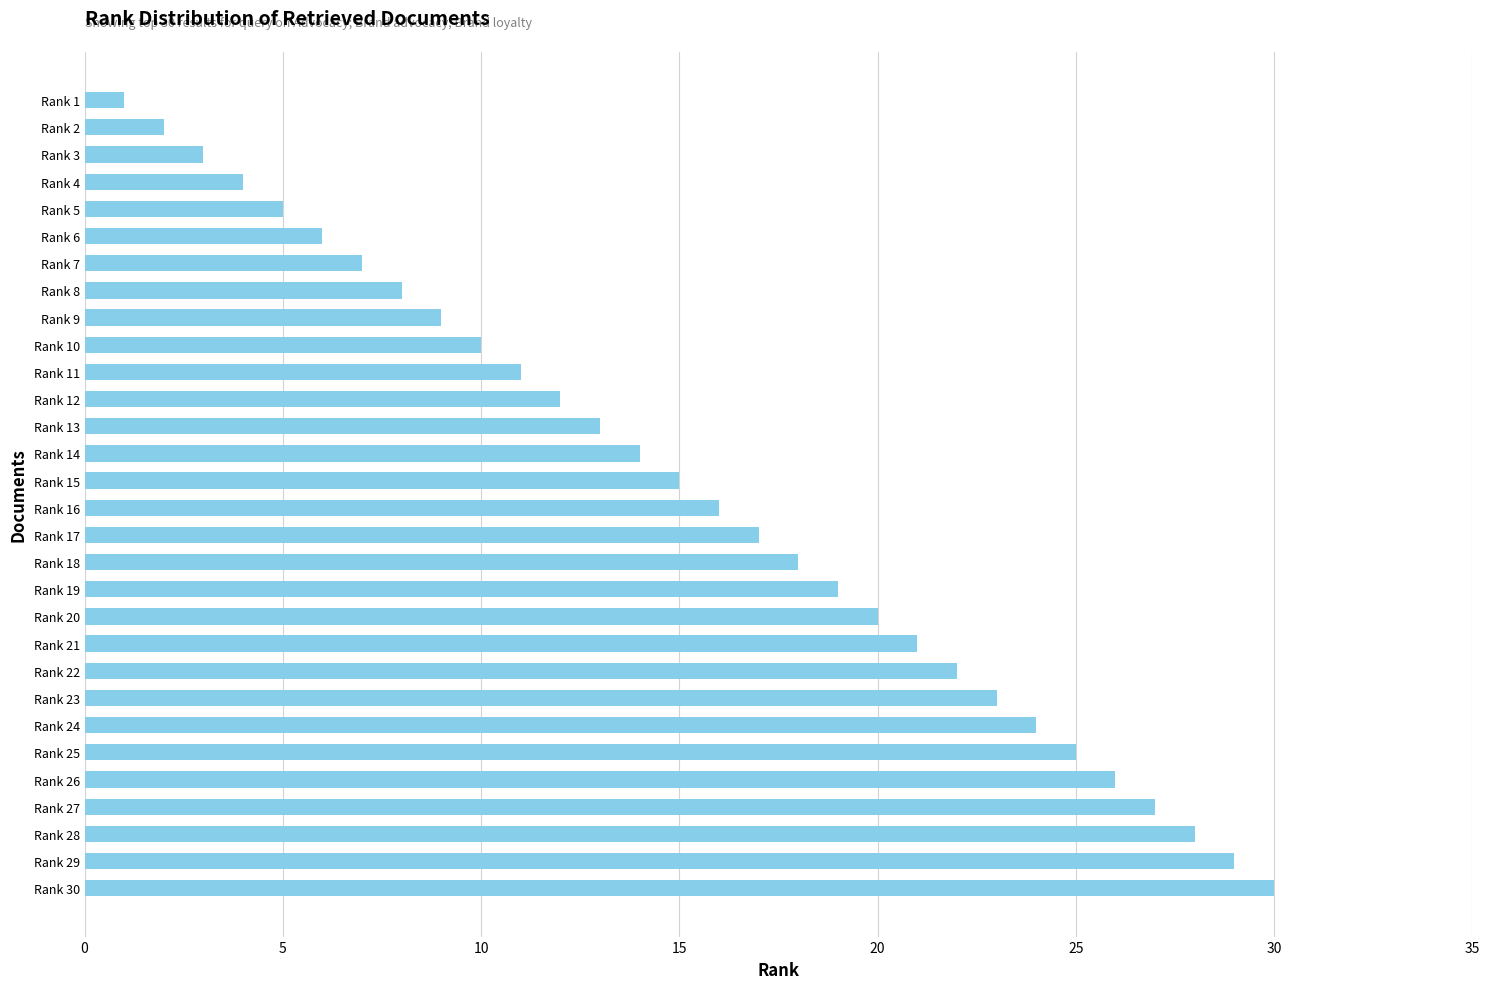

What is the change in value from Rank 24 to Rank 26?

+2